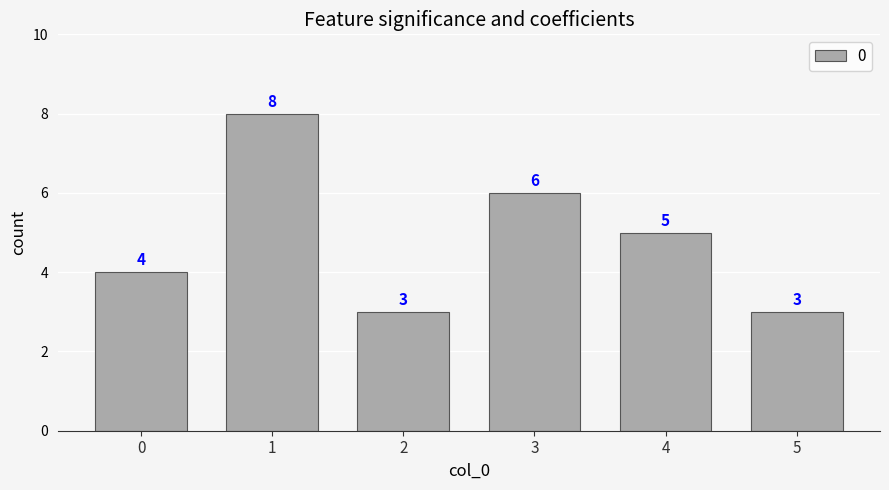

What is the value of the 5th bar from the left?

5